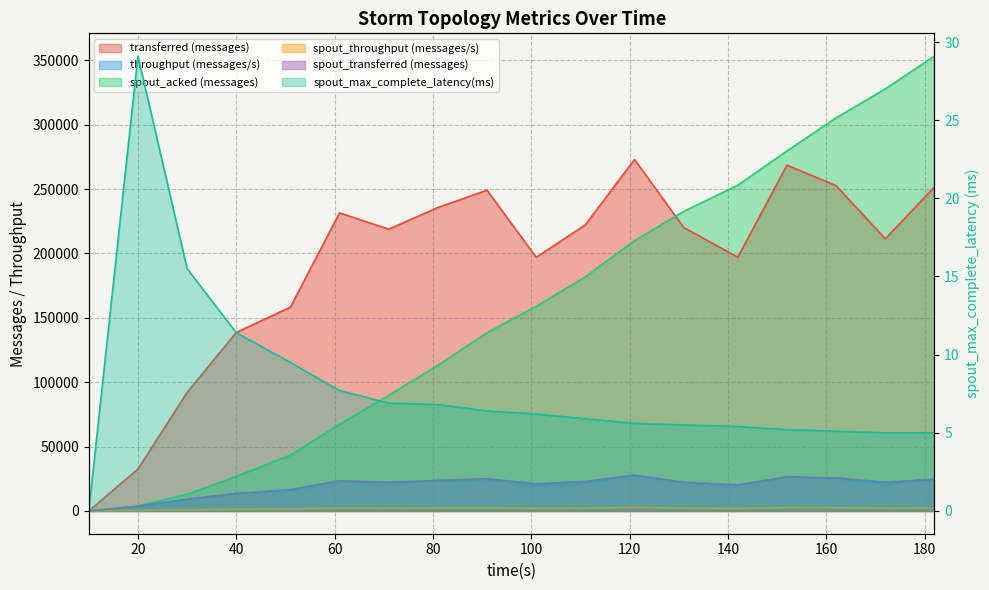

True or false: spout_transferred (messages) and transferred (messages) cross at least once.

False